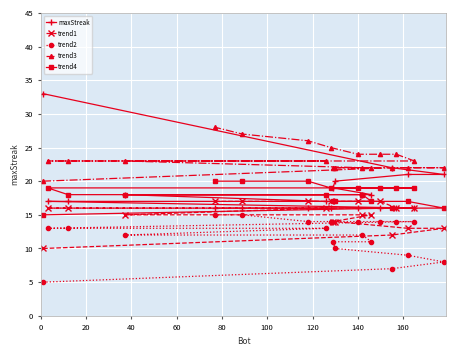

True or false: trend1 and trend3 intersect in this chart.

False